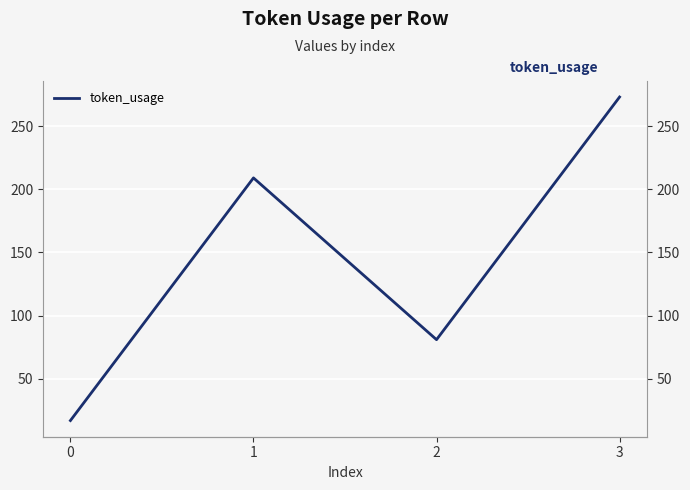

How many data points are less than 209?

2